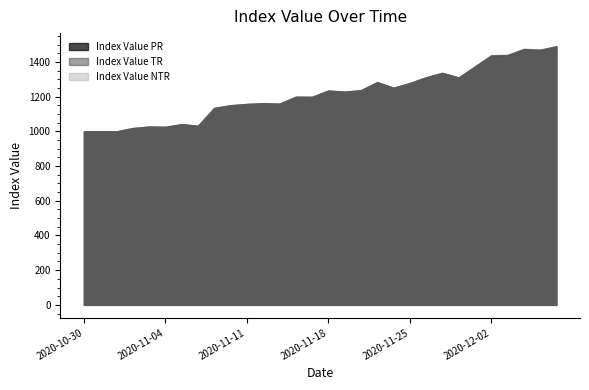

At which label is Index Value TR closest to 1245?

2020-11-24